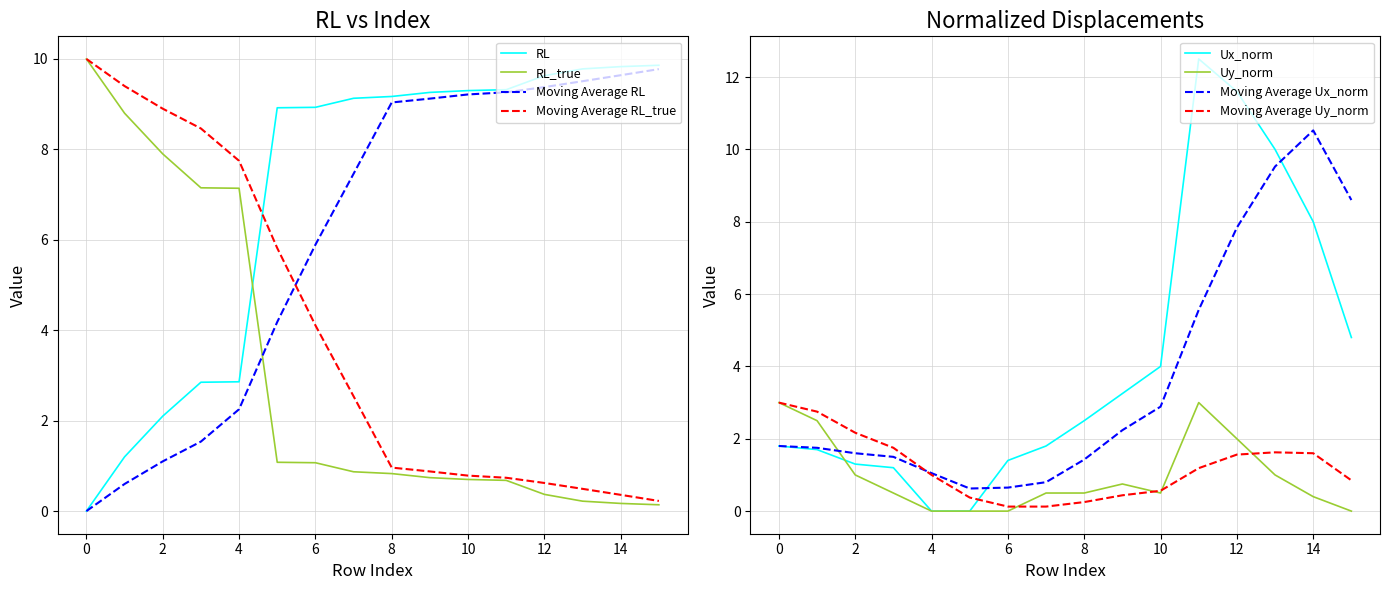

What is the label of the 12th point from the left?

11